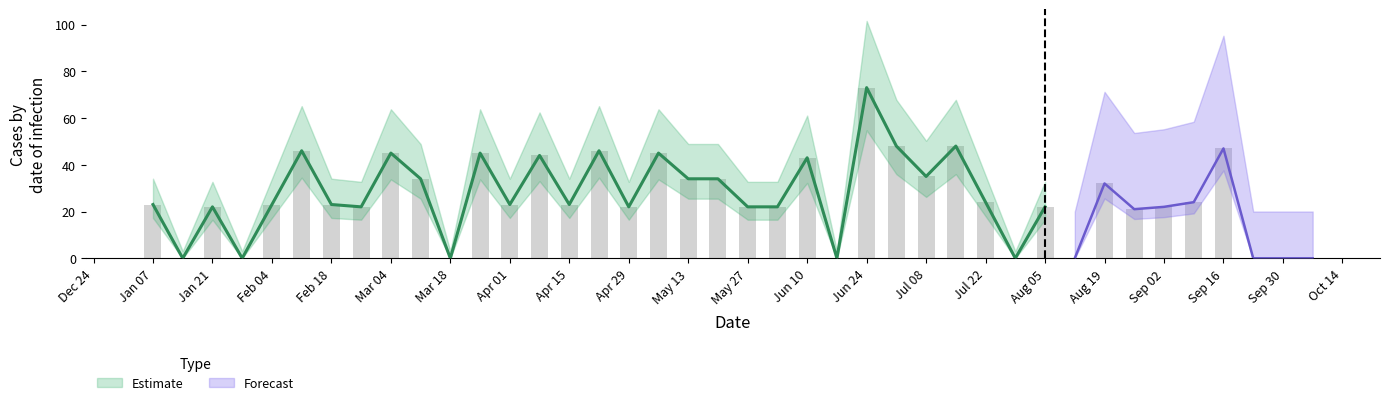

Reading left to right, list all the values displayed in this chart.

23	0	22	0	23	46	23	22	45	34	0	45	23	44	23	46	22	45	34	34	22	22	43	0	73	48	35	48	24	0	22	0	32	21	22	24	47	0	0	0